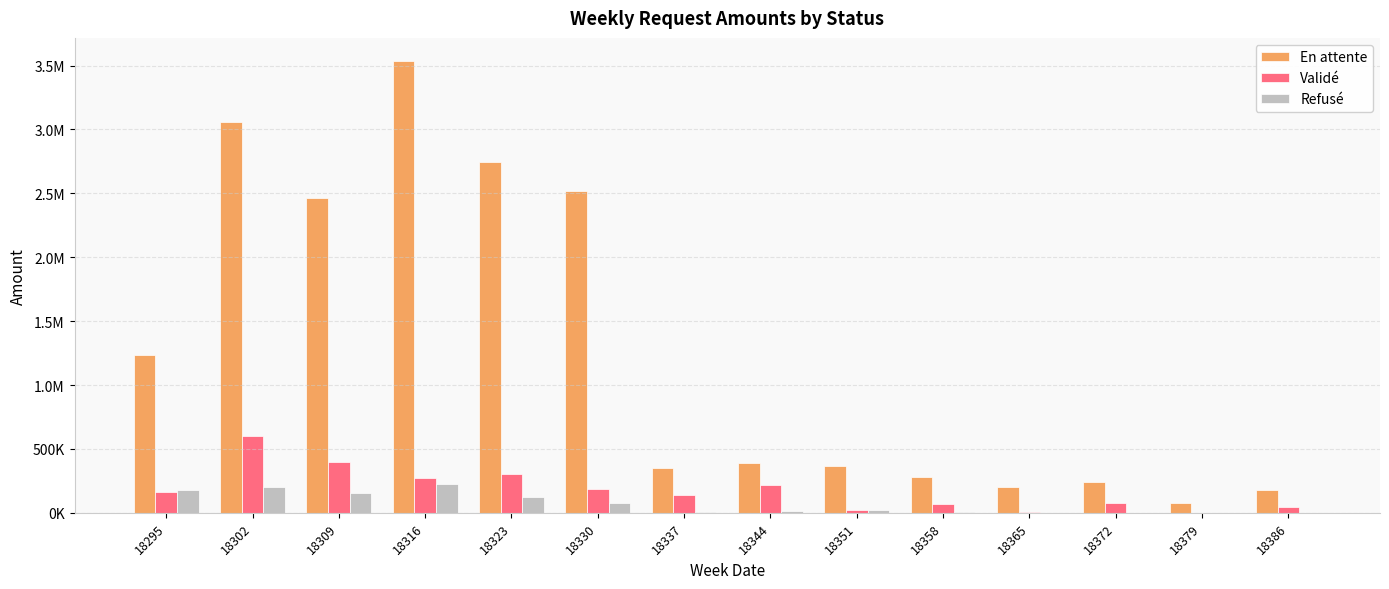

True or false: Validé has a value of 17939.1 at 18351.

True